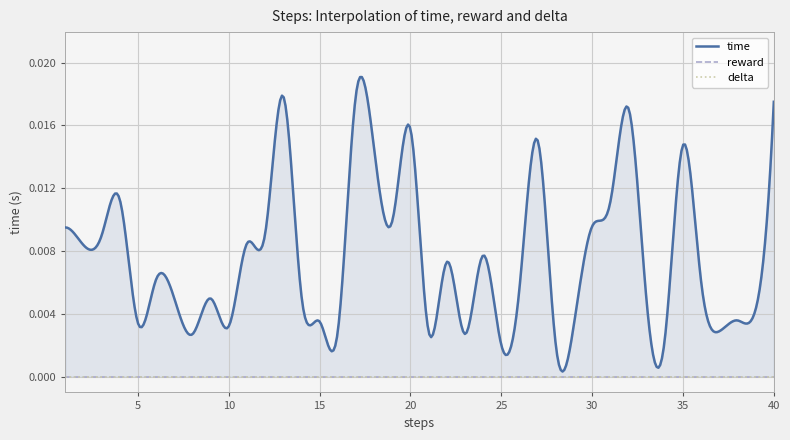

True or false: reward has more than 2 interior local peaks.

False